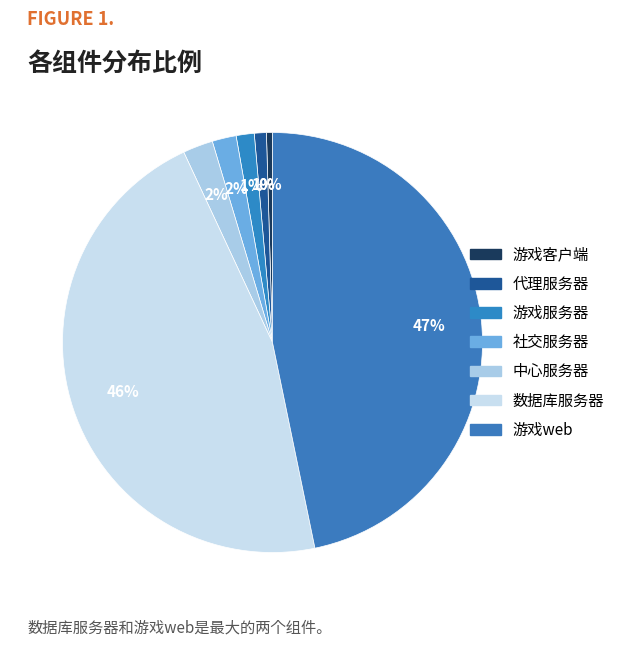

Rank the categories by value from highest to lowest.

游戏web, 数据库服务器, 中心服务器, 社交服务器, 游戏服务器, 代理服务器, 游戏客户端